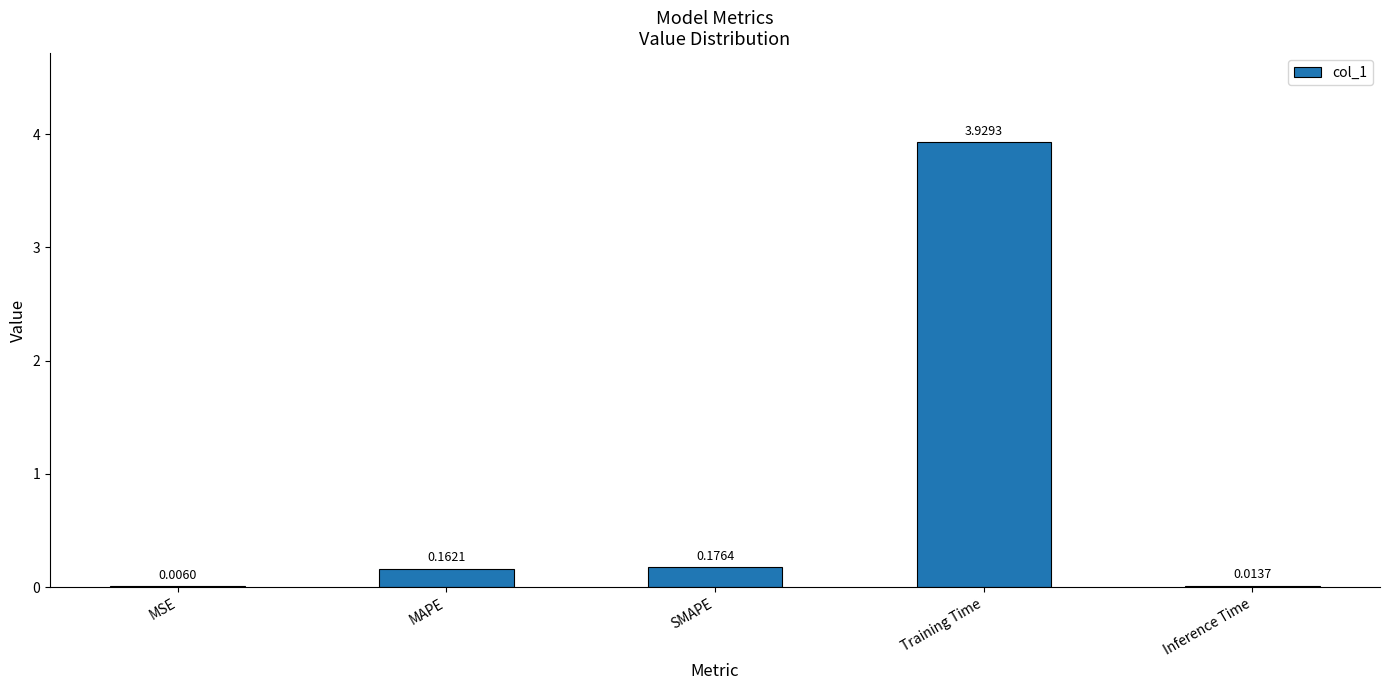

Count the number of categories in the chart.

5